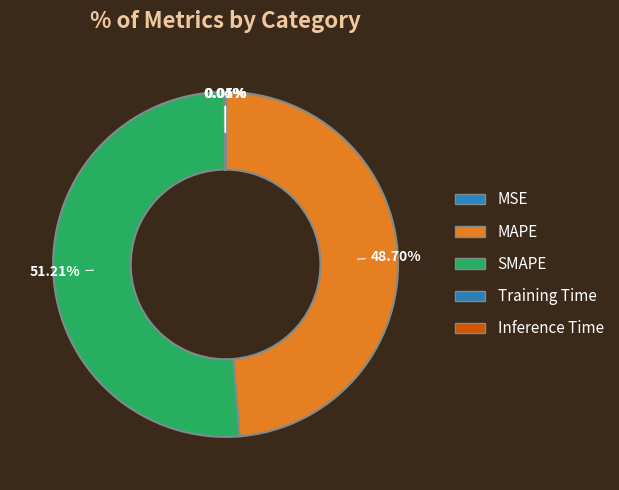

Which slice is the smallest?

MSE